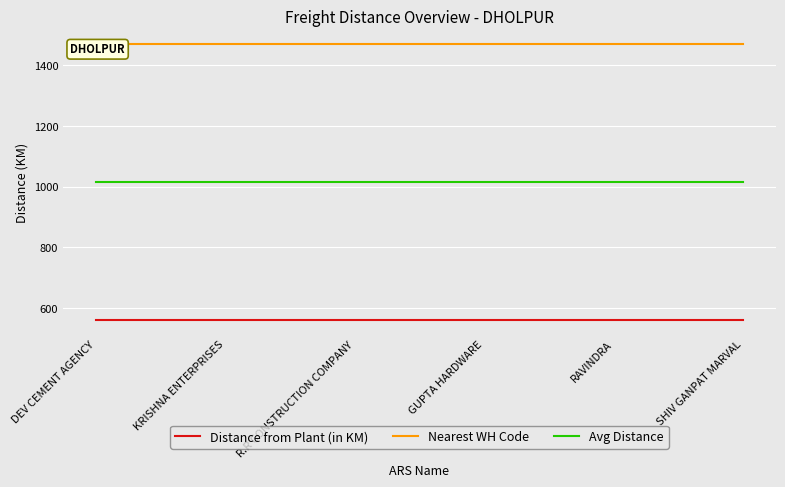

Which series changed the most between KRISHNA ENTERPRISES and RAVINDRA?

Distance from Plant (in KM)